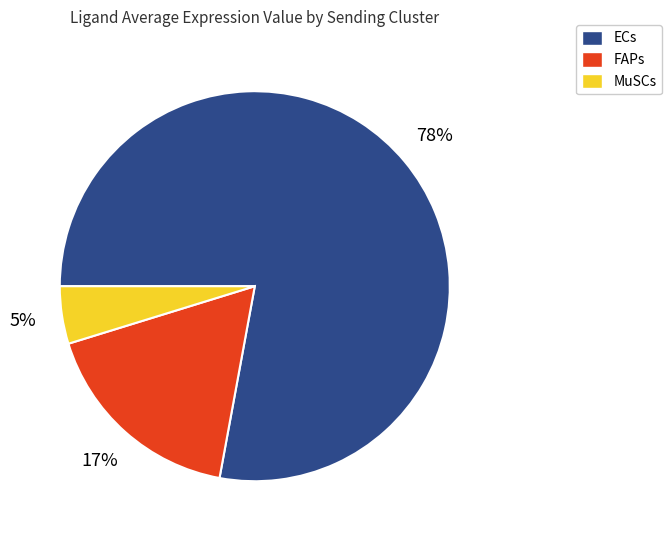

What percentage is the MuSCs slice, to the nearest percent?

5%